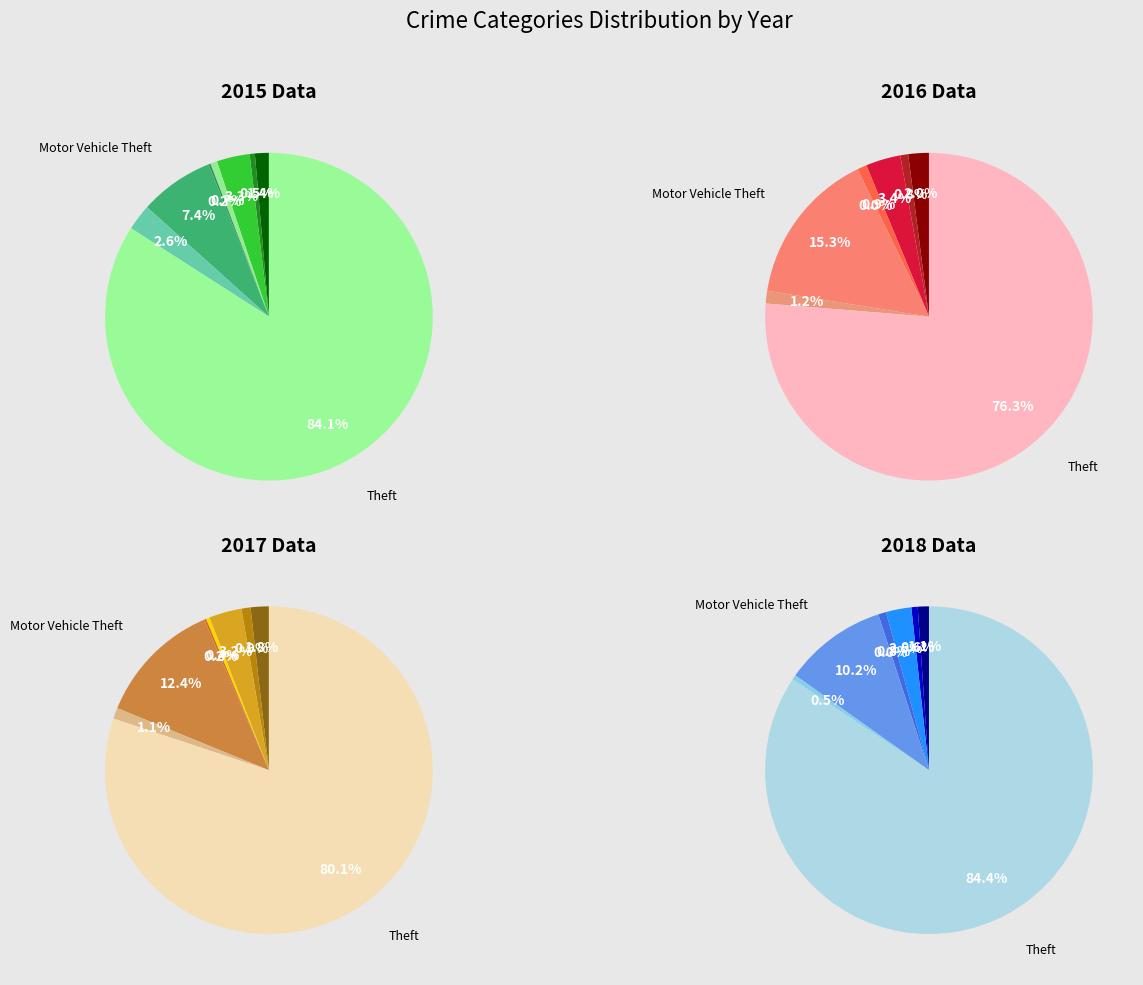

True or false: Theft accounts for 72% of the total.

False